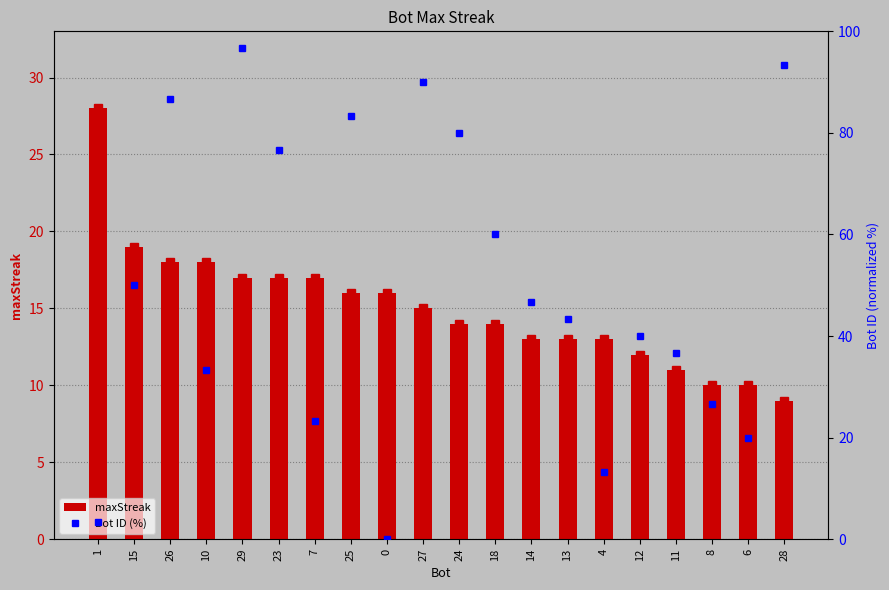

What is the sum of all Bot ID (%) values?

1003.3